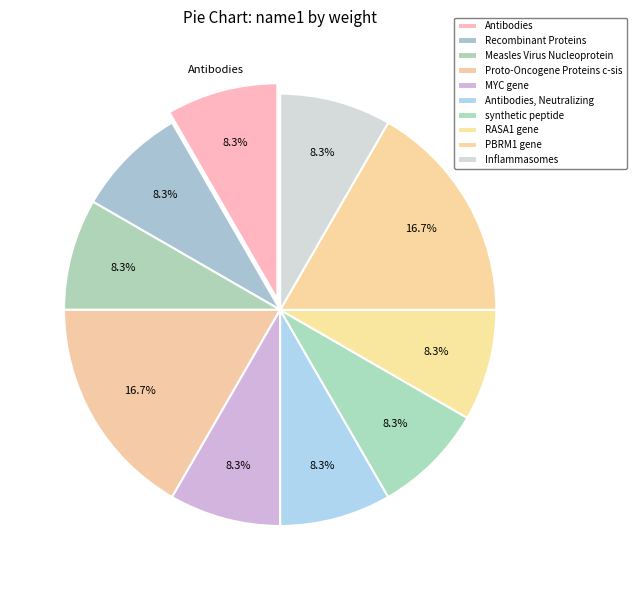

Which has a higher value, synthetic peptide or Inflammasomes?

synthetic peptide